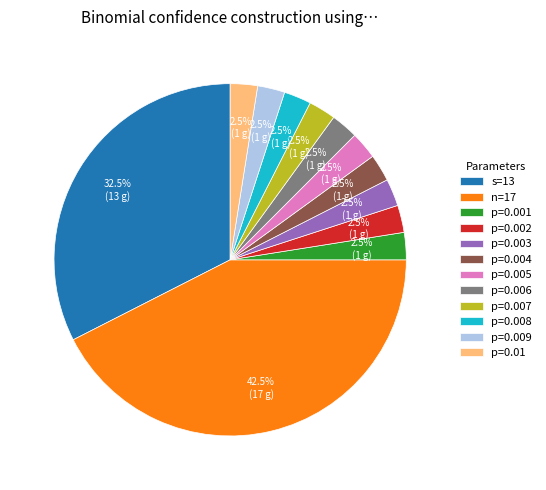

How many segments does this pie chart have?

12